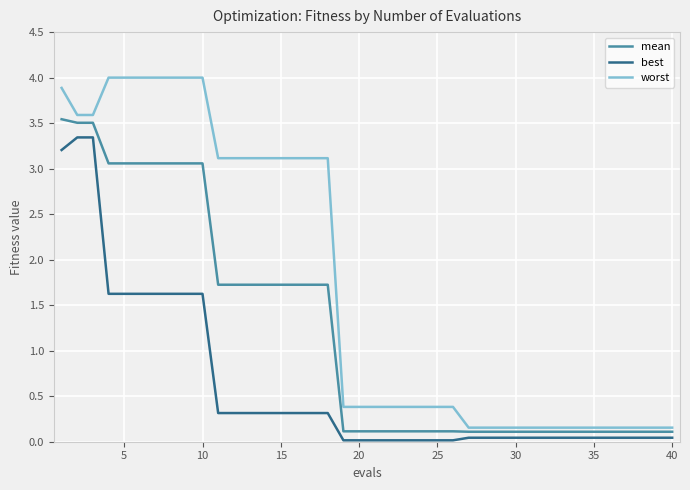

List the series in order of their peak value, lowest first.

best, mean, worst